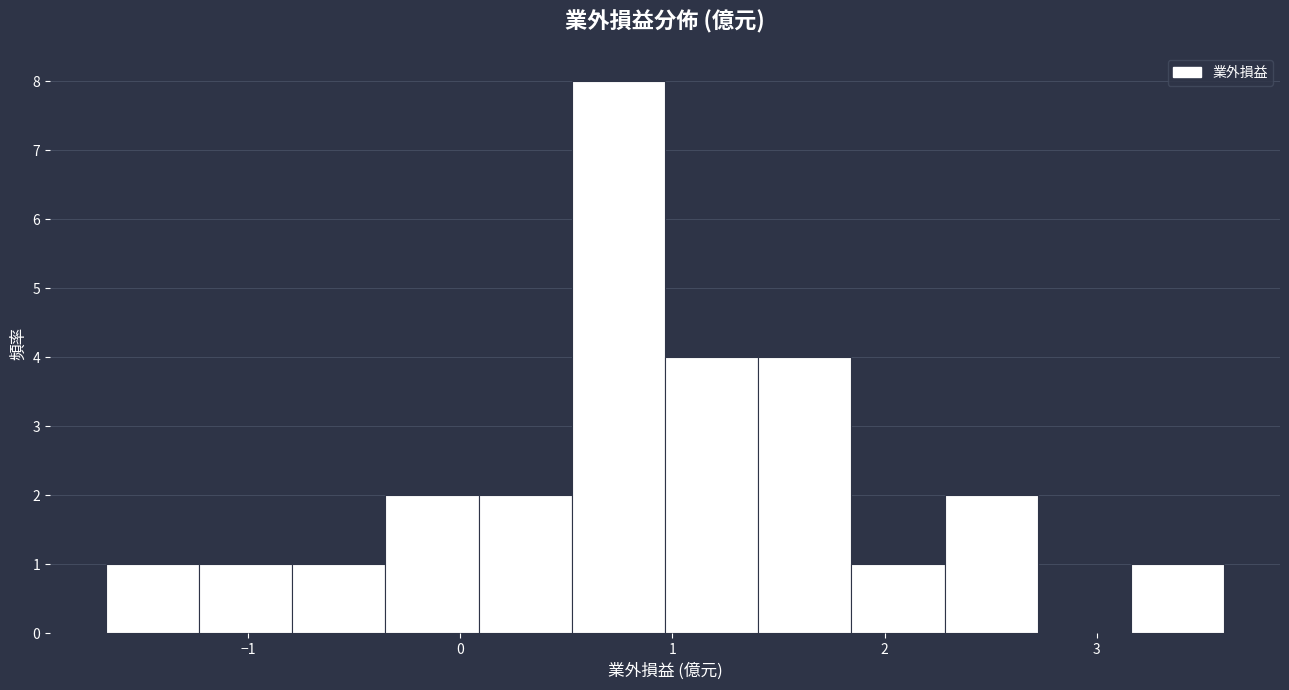

Over which range of the x-axis is the bar tallest?

0.5 to 1.0